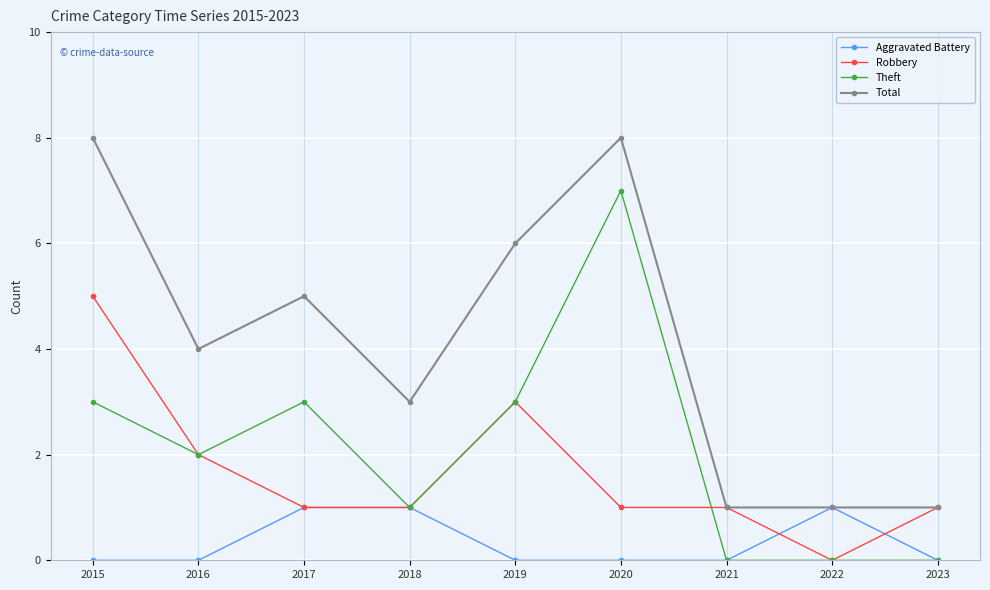

Read the Total value at 2016.

4